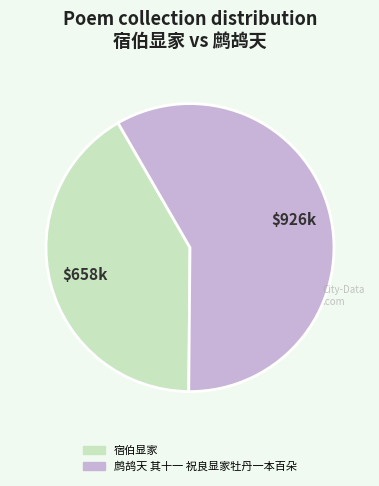

How many segments does this pie chart have?

2